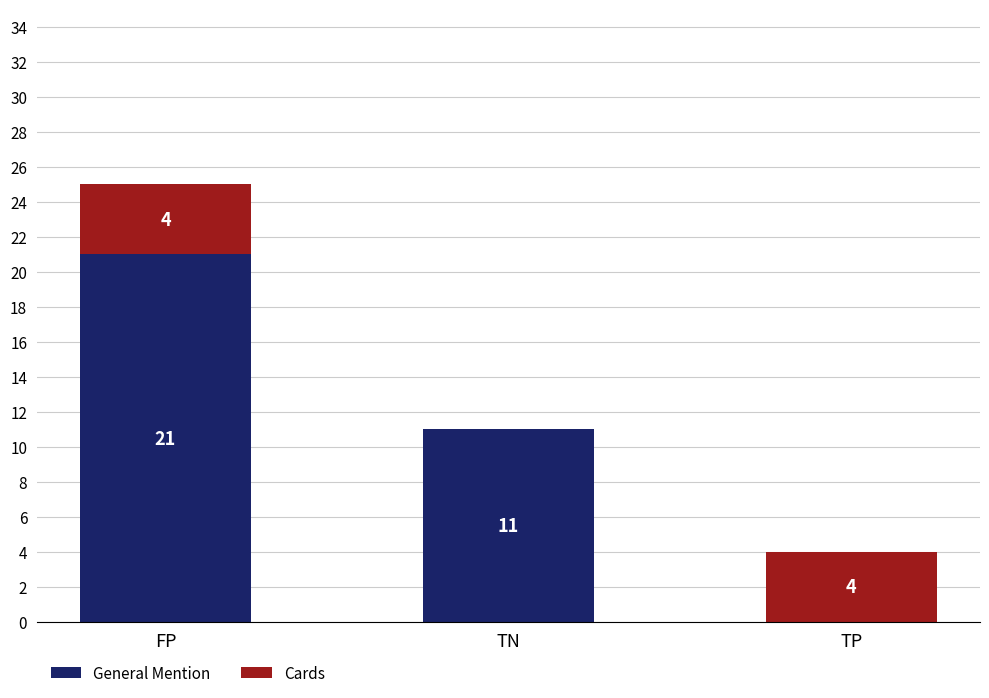

Where is General Mention nearest to the value 10?

TN